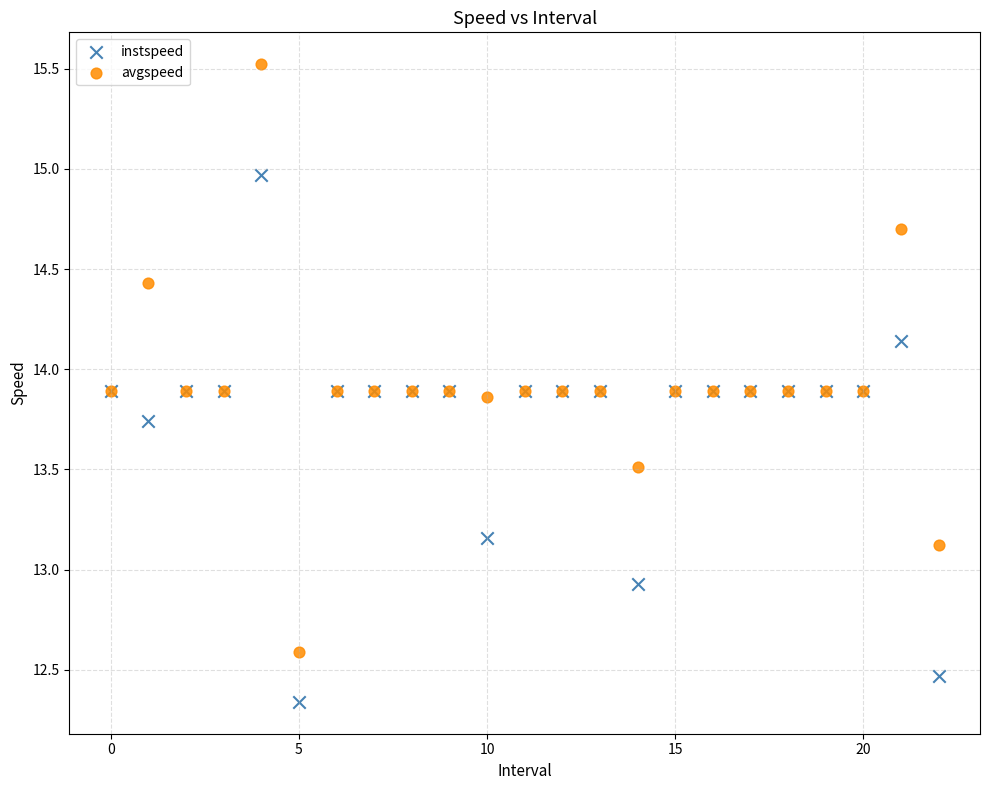

Which series reaches the maximum Y coordinate?

avgspeed